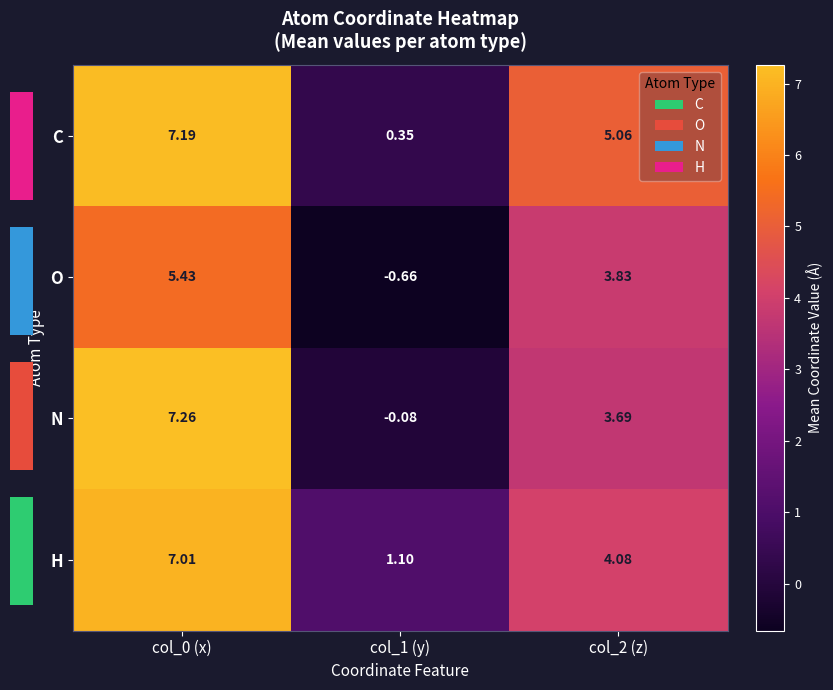

Where is H nearest to the value 4?

col_2 (z)